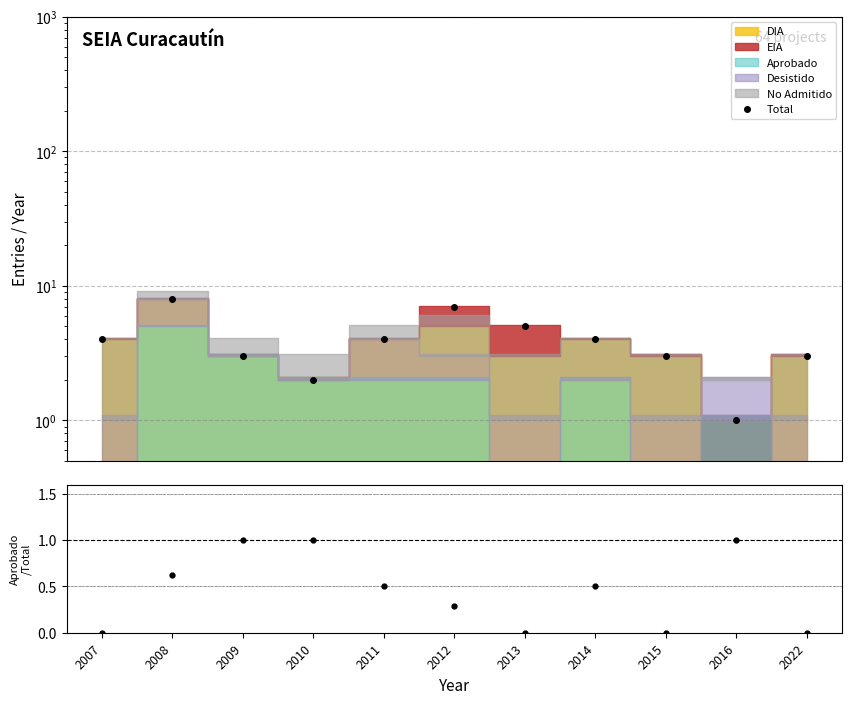

List the series in order of their overall mean, lowest first.

Aprobado/Total, Total